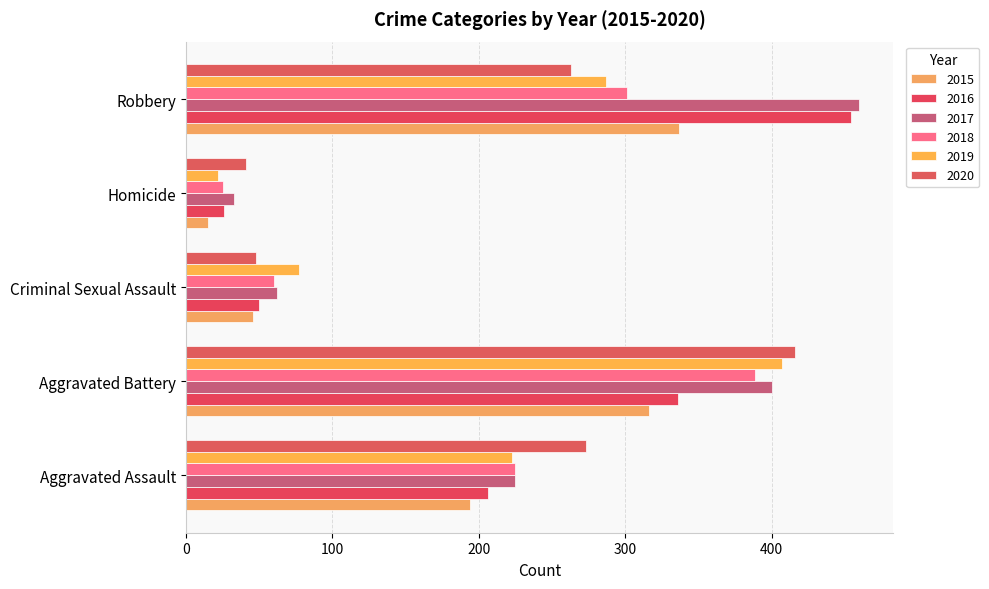

At how many categories does at least one series exceed 99?

3